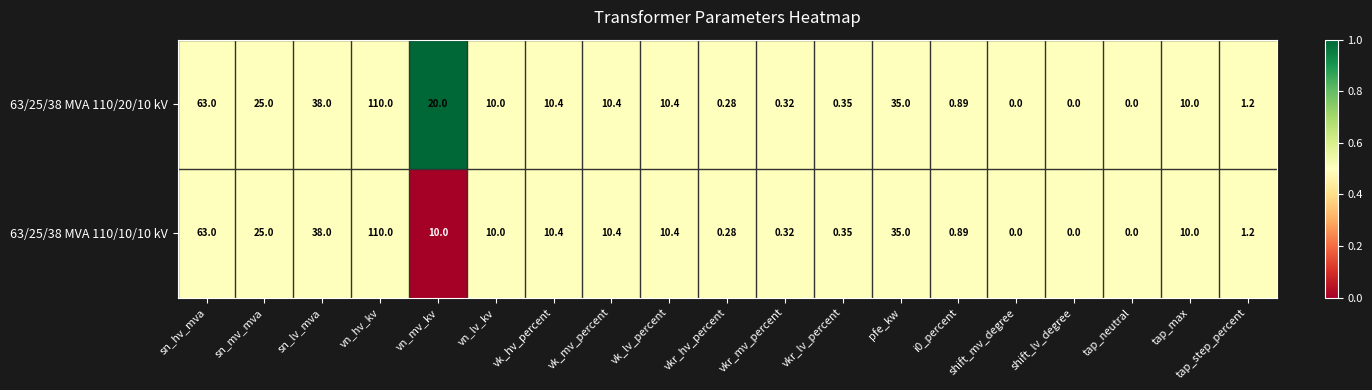

Which category has the highest value in the 63/25/38 MVA 110/20/10 kV series?

vn_hv_kv